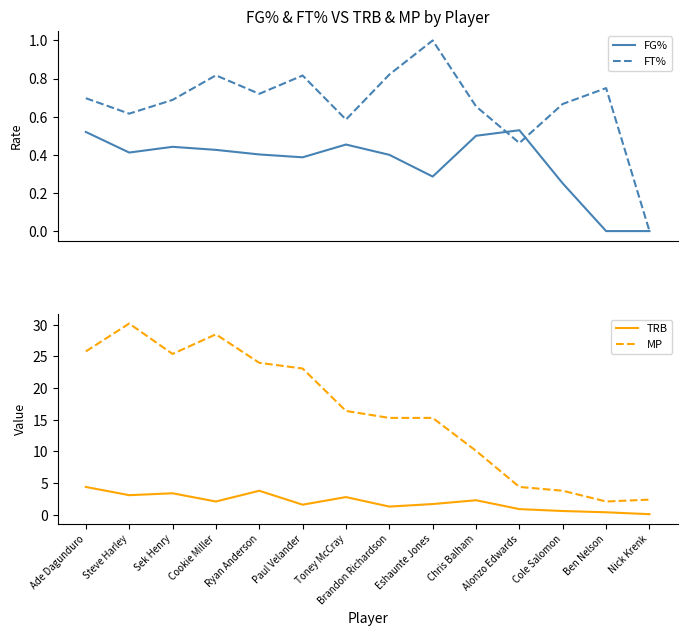

What is the label of the 10th point from the left?

Chris Balham